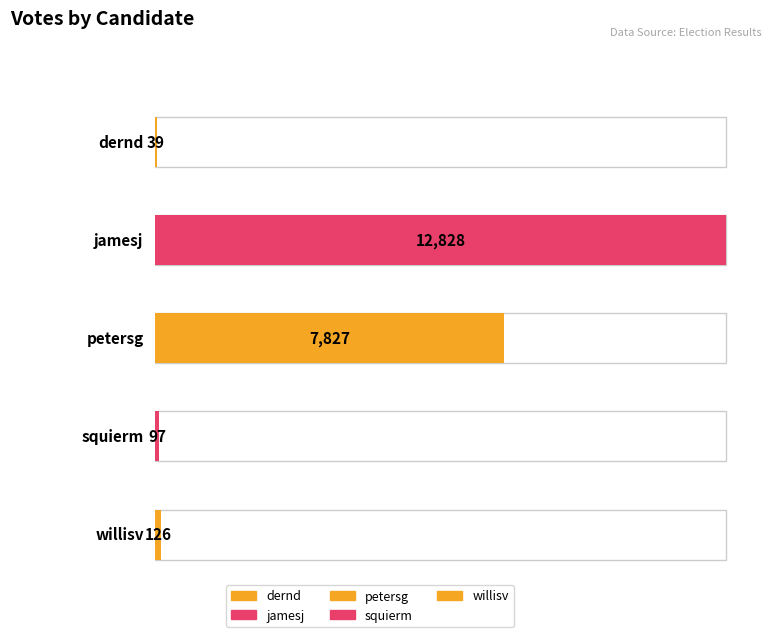

Rank the categories by value from lowest to highest.

dernd, squierm, willisv, petersg, jamesj